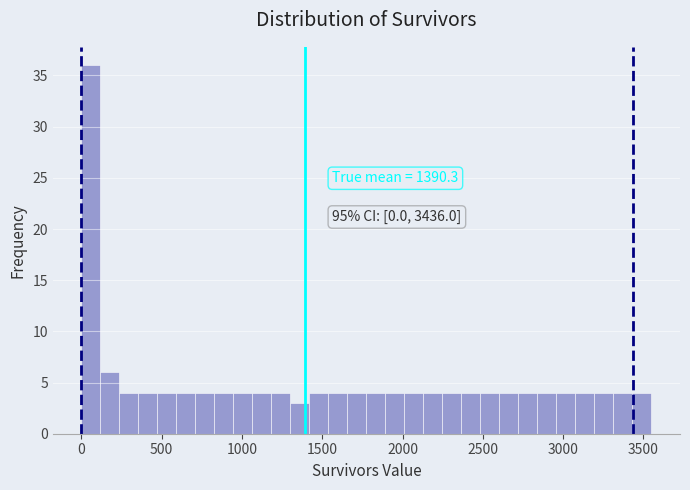

Read against the x-axis, roughly where is the centre of the tallest bar?

50